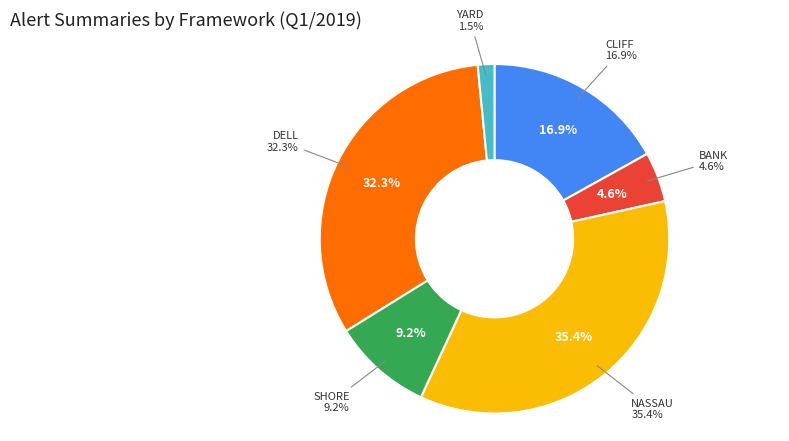

Which category has the smallest portion of the pie?

YARD